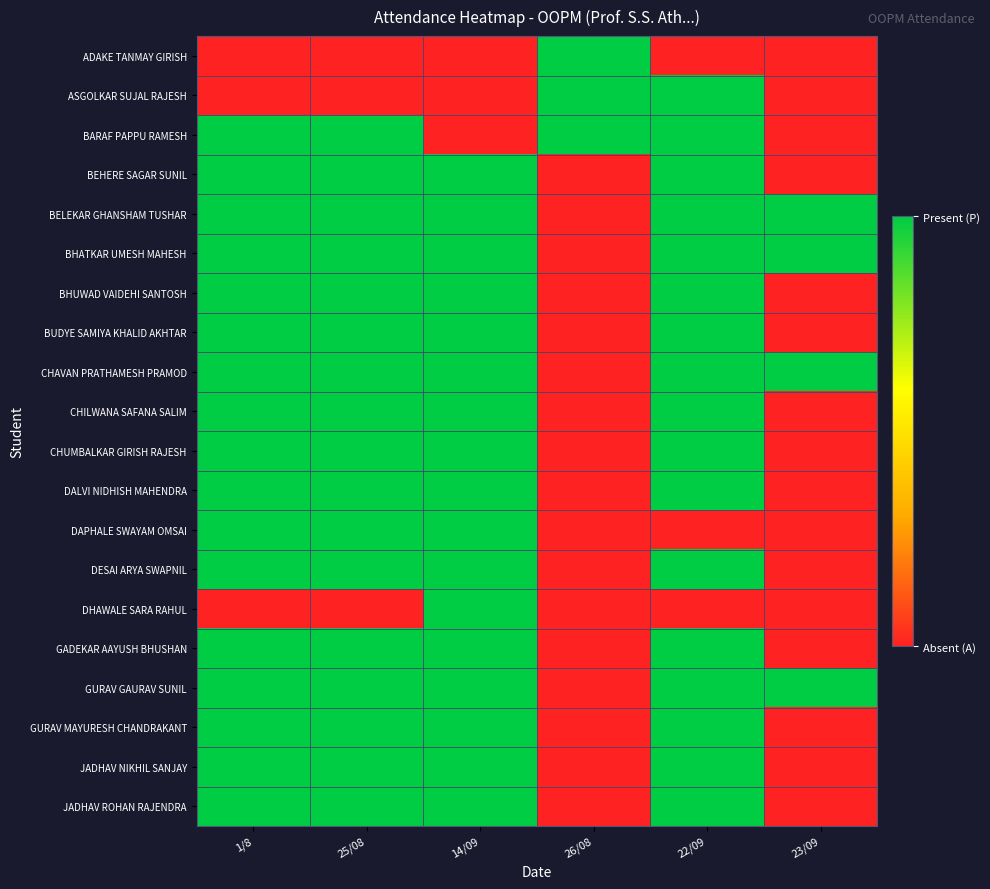

What is the greatest value displayed?

1